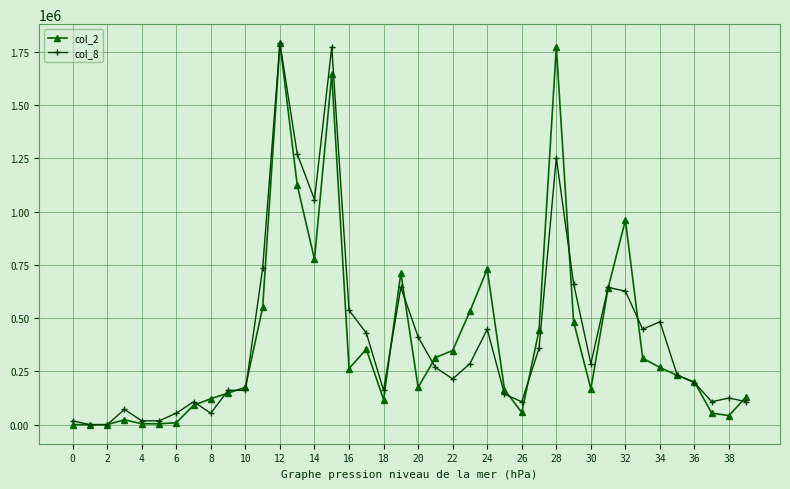

At how many categories does at least one series exceed 814612?

6